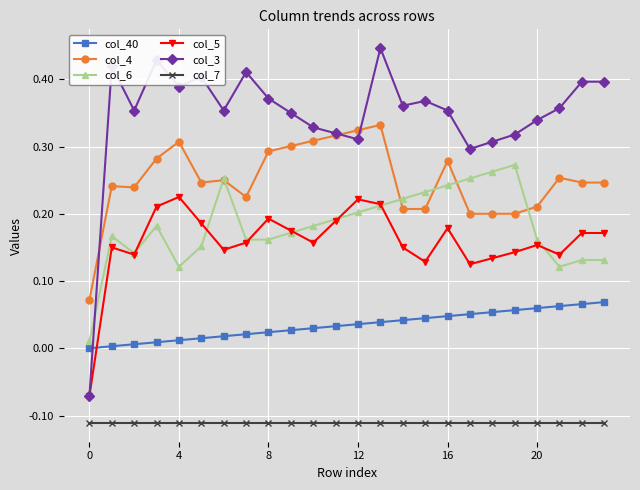

How many col_4 values are between 0 and 1?

24